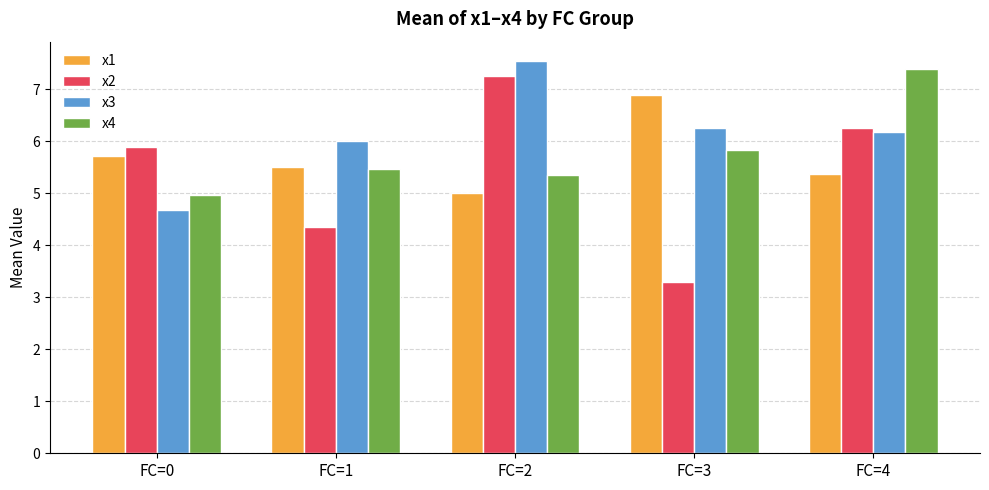

At how many categories does at least one series exceed 7?

2